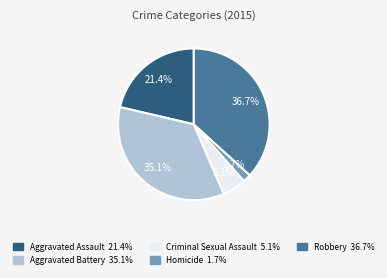

Is Aggravated Assault the majority of the pie?

No